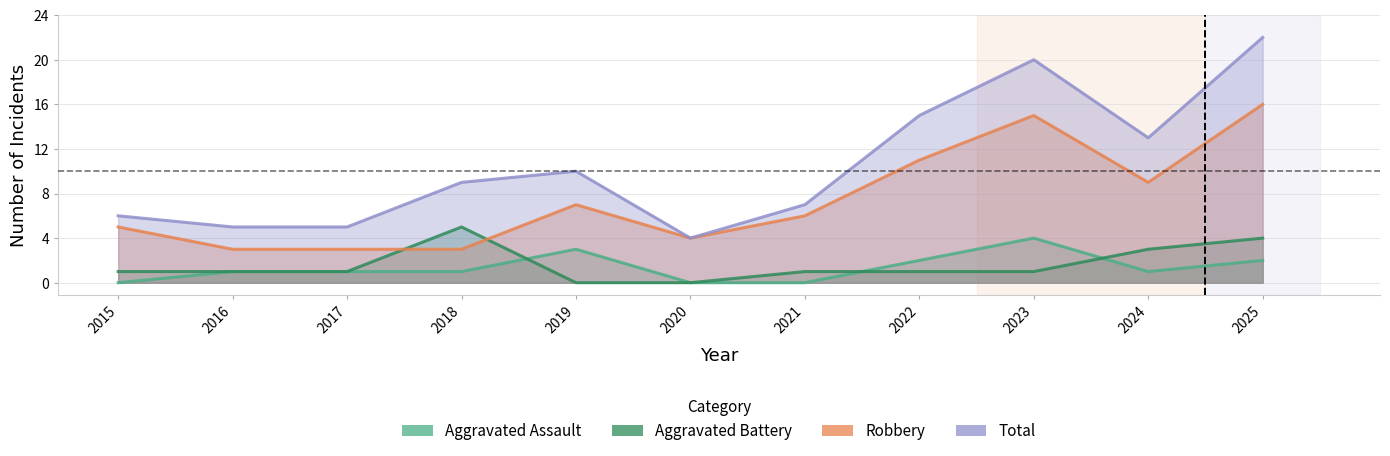

How many intersections are there between Aggravated Battery and Aggravated Assault?

3